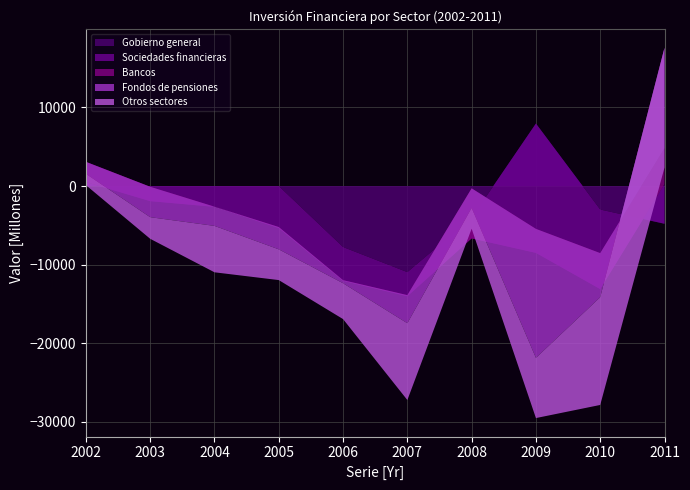

Reading right to left, what are all the values shown in this chart?

Gobierno general: -4802	-2989	7953	-4049	-10959	-7764	0	0	1	0
Sociedades financieras: 5051	-10125	-16459	-2616	-3066	-4302	-5350	-2645	-1920	511
Bancos: 4561	4574	3050	6369	137	81	130	17	1823	2567
Fondos de pensiones: 12787	-5616	-16426	-2486	-3581	-391	-2838	-2447	-3871	-1527
Otros sectores: -15239	-13713	-7657	-2649	-9776	-4563	-3915	-5907	-2752	-1439